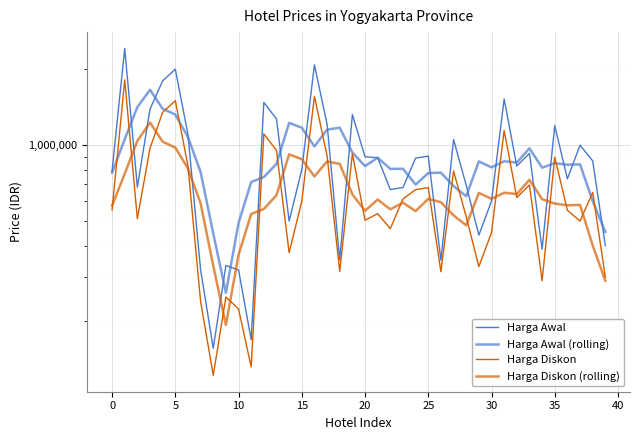

How many categories are shown in the chart?

40